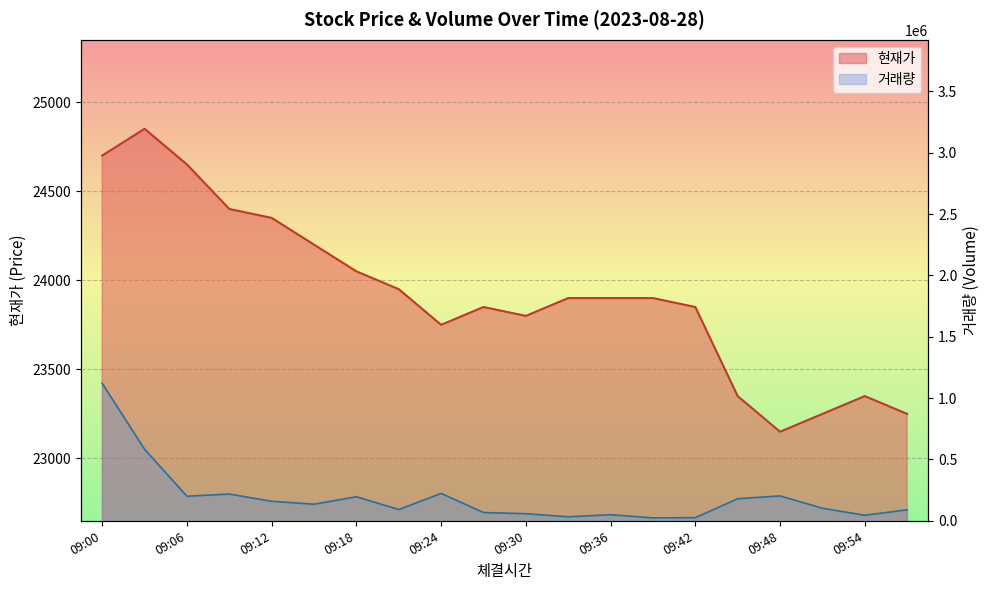

At which category does 거래량 reach its first local peak?

09:09